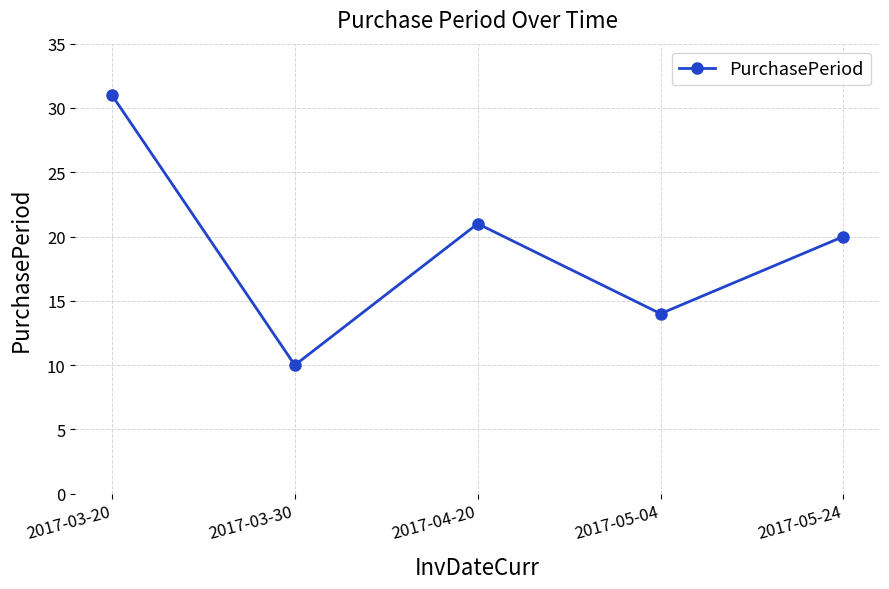

Reading left to right, transcribe all the data shown in this chart.

31	10	21	14	20